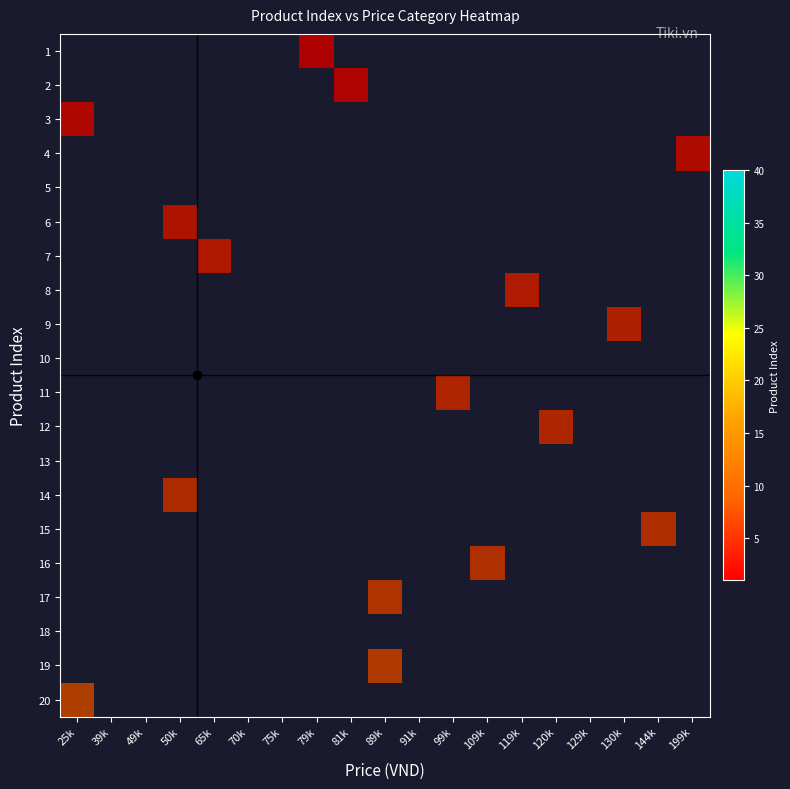

Is the value of 15 at 99k greater than the value of 9 at 119k?

No